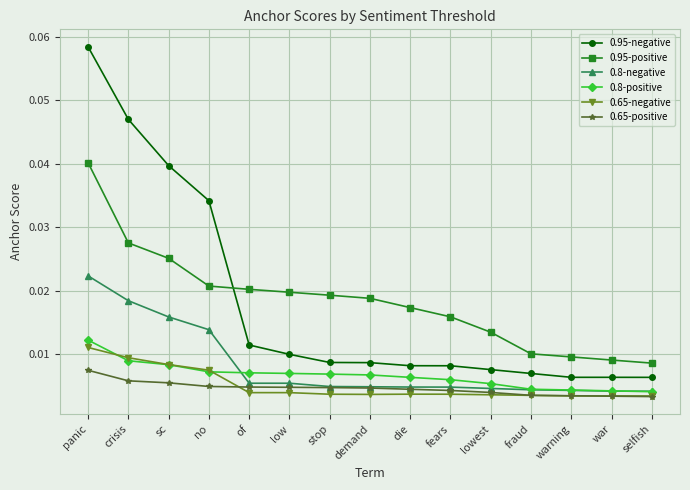

Which label corresponds to the largest value in the chart?

panic